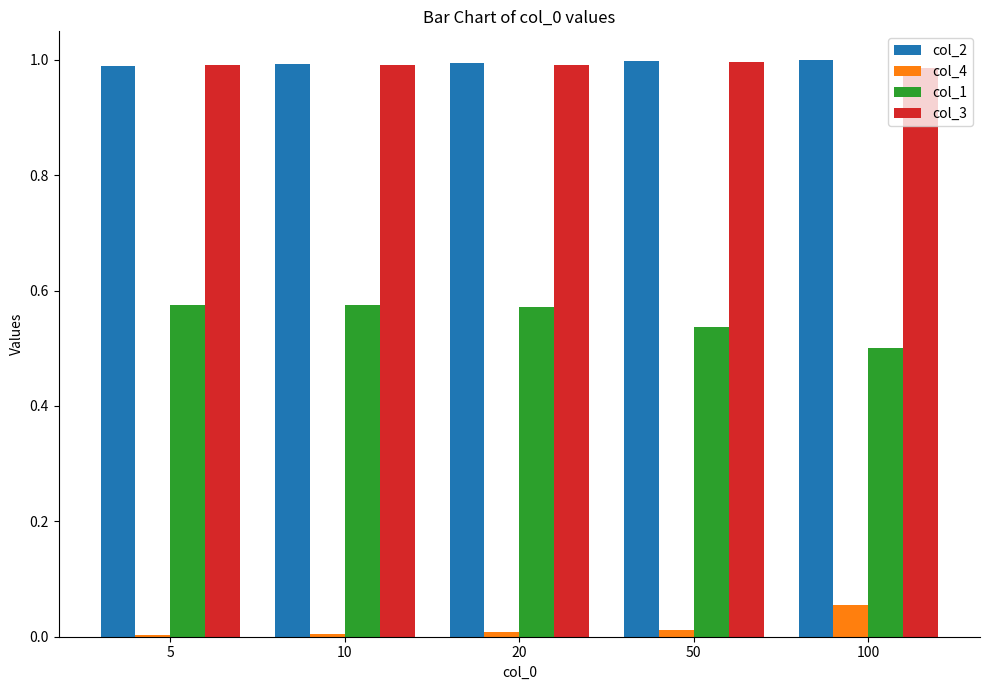

What is the sum of all col_3 values?

5.0